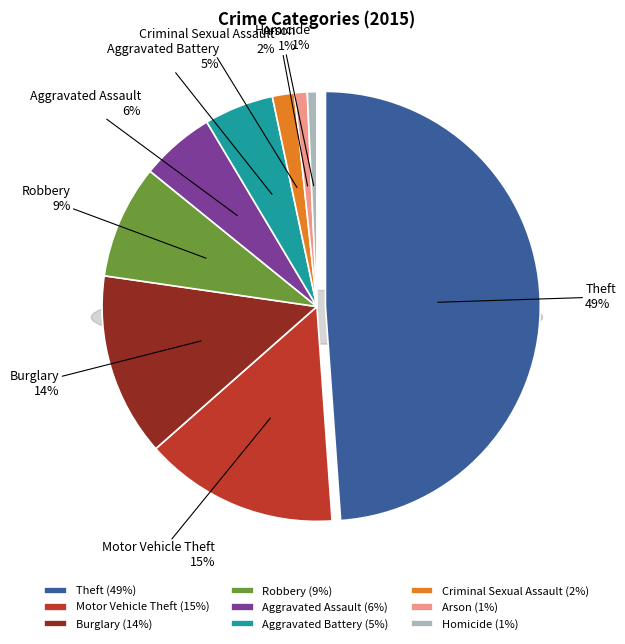

Combined, do Motor Vehicle Theft and Theft account for over 50%?

Yes